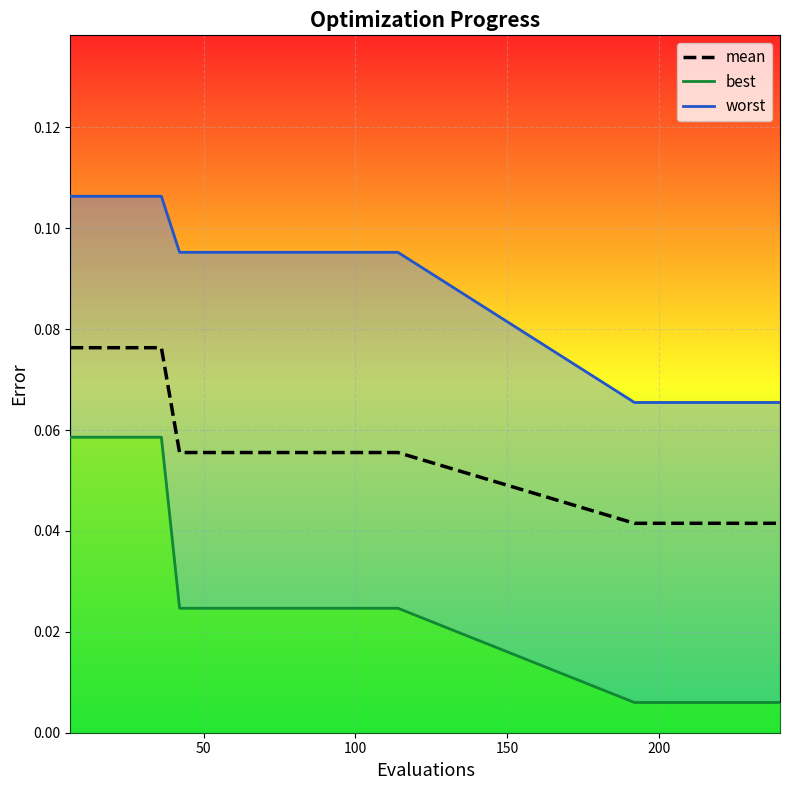

How many data points does each series have?

28